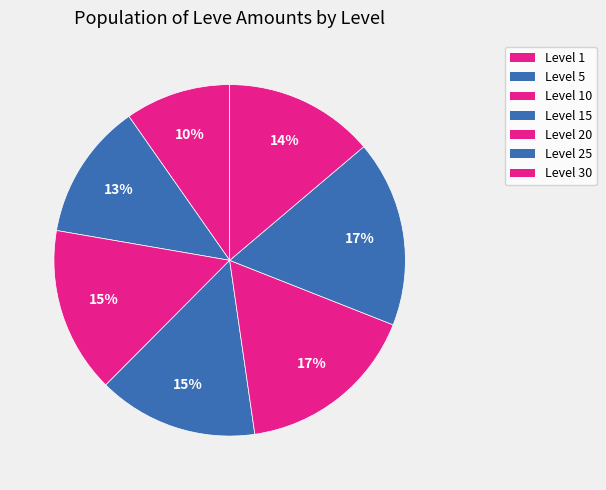

How many segments does this pie chart have?

7